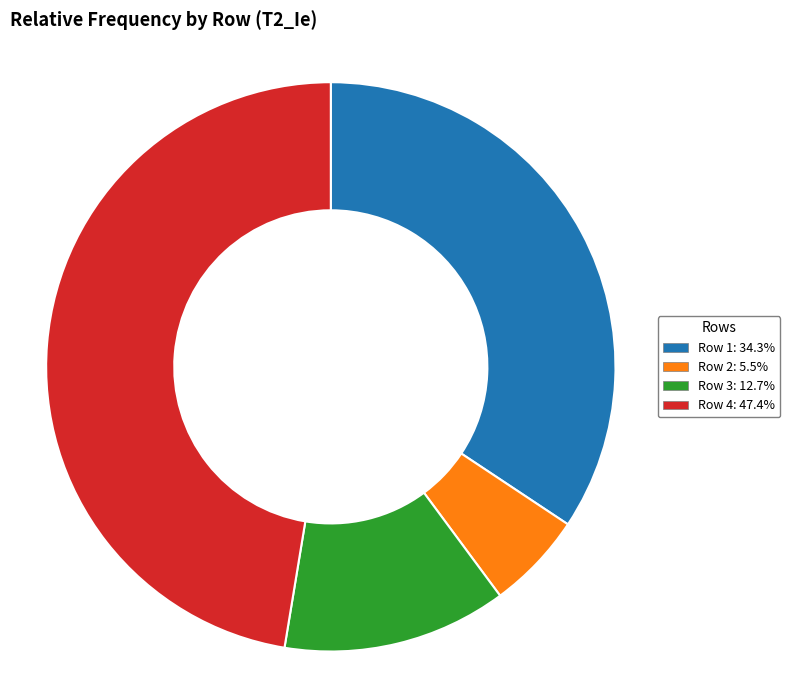

Do Row 3: 12.7% and Row 1: 34.3% together represent more than half of the pie?

No